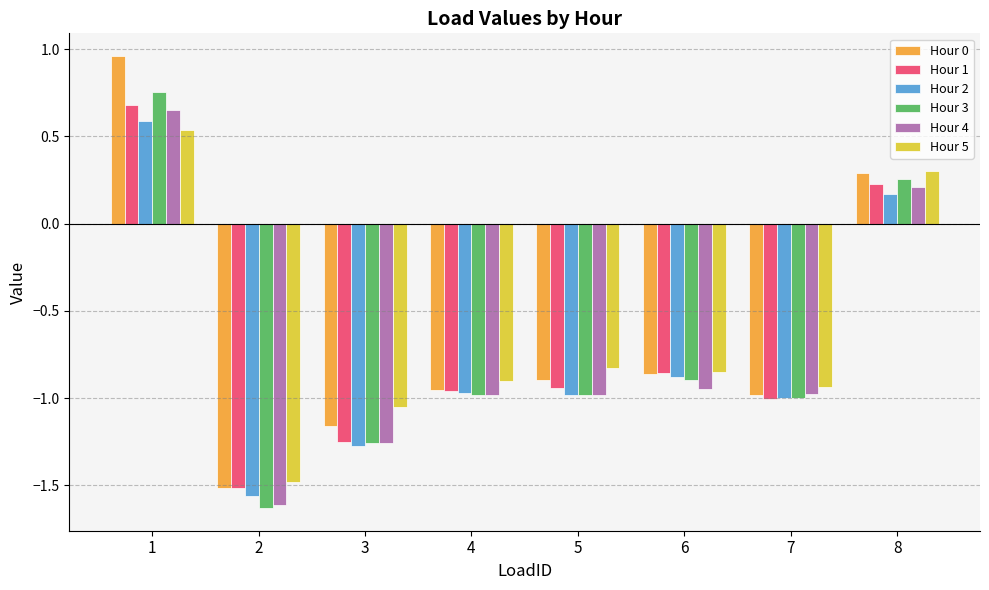

Where is Hour 3 nearest to the value 0?

8